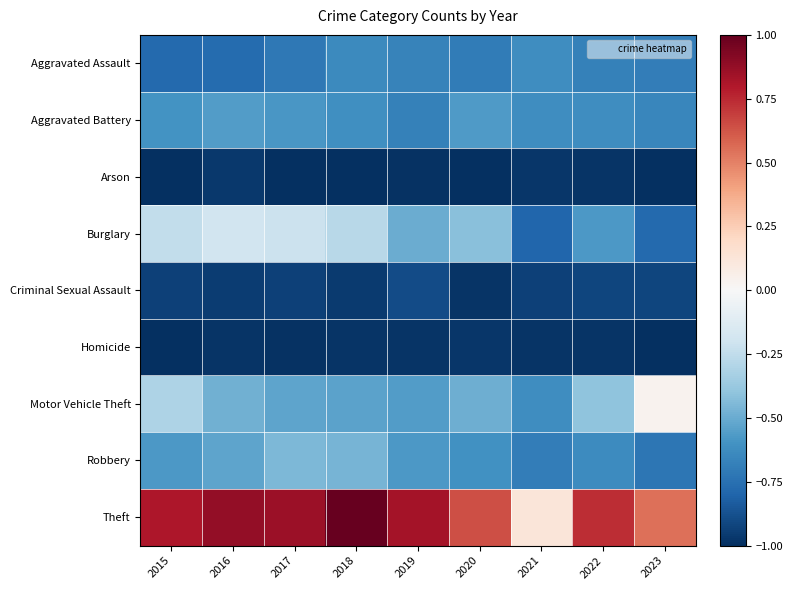

Which series has the largest range (max minus min)?

Theft